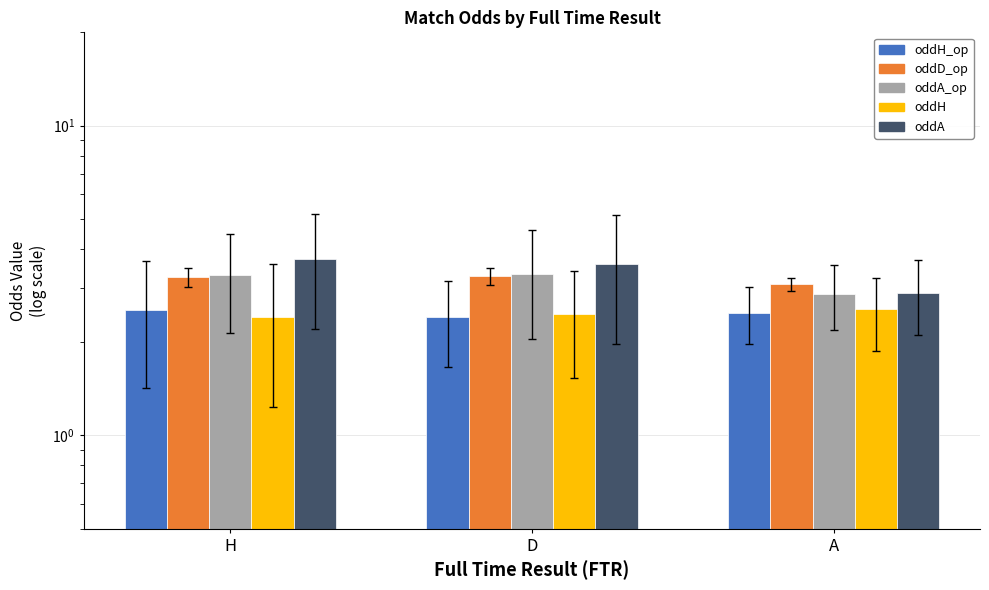

Read the oddH_op value at H.

2.5